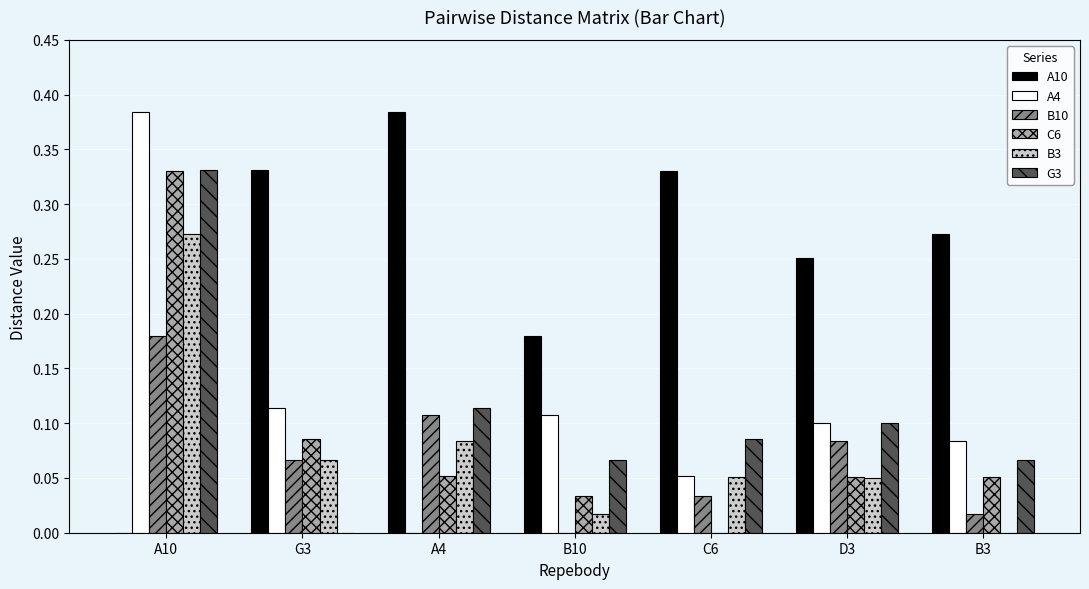

Between B10 and D3, which series saw the biggest shift?

B10